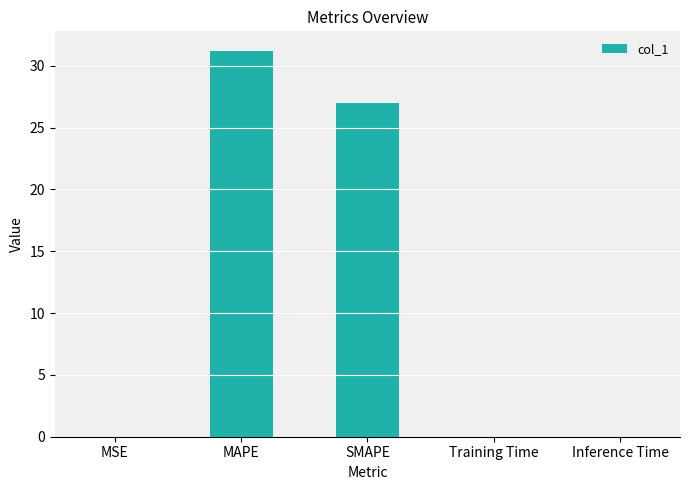

Are the bars grouped side by side (vs. stacked)?

No